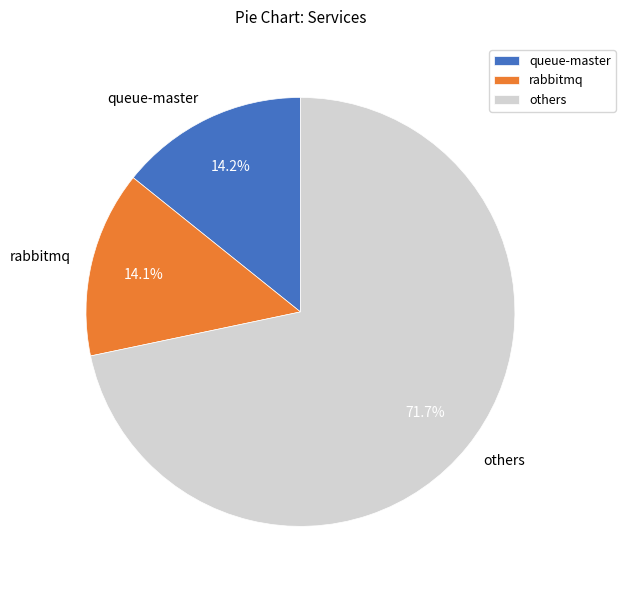

Which slice is the largest?

others